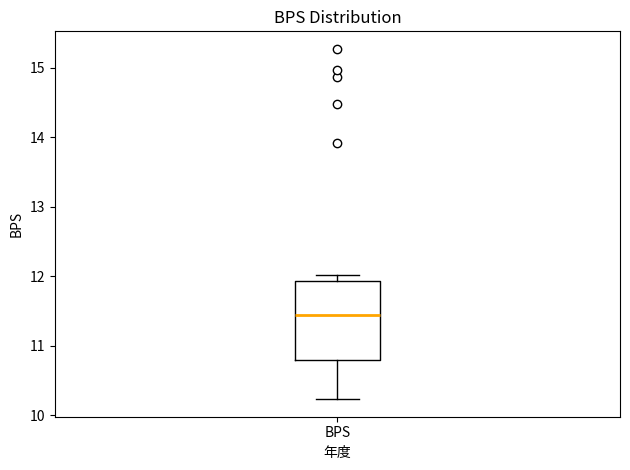

Transcribe this box plot: give where the median line is, the range the box spans, and where the two whiskers end, as read against the y-axis. The values are not printed on the chart, so give them approximately, as read against the axis.

median 11.4, box 10.8 to 11.9, whiskers 10.2 to 12.0